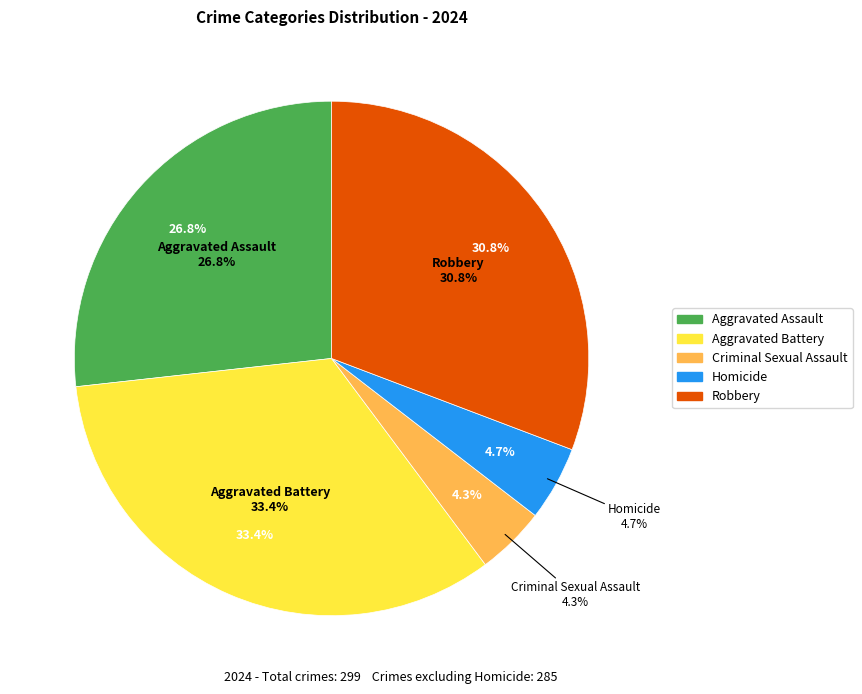

Combined, do Homicide and Aggravated Assault account for over 50%?

No